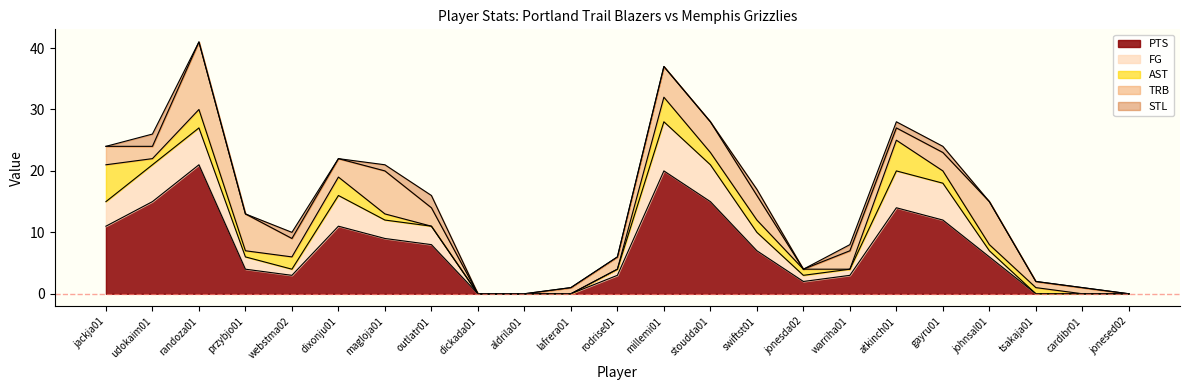

What is the sum of the FG values at rodrise01 and tsakaja01?

1